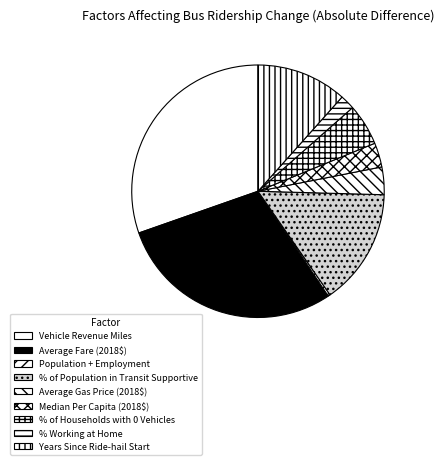

Which has a higher value, Population + Employment or Average Fare (2018$)?

Average Fare (2018$)